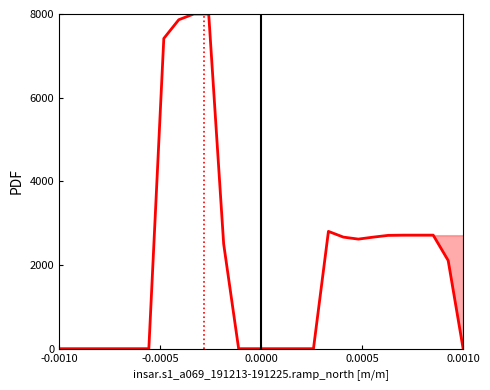

What is the greatest value displayed?

8000.0